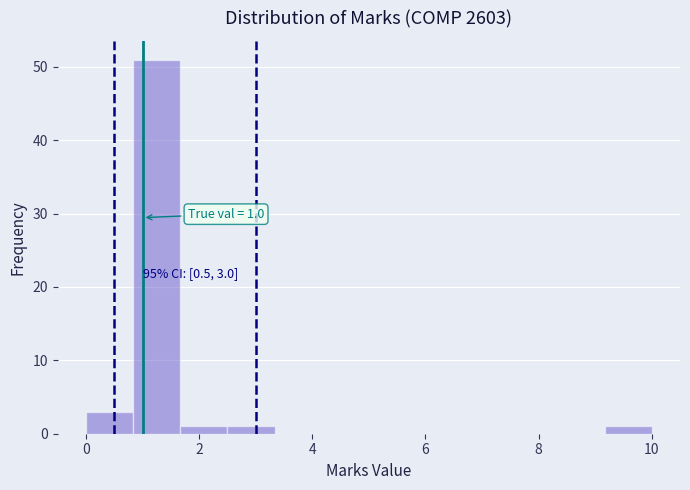

Which range on the x-axis has the tallest bar?

0.8 to 1.6